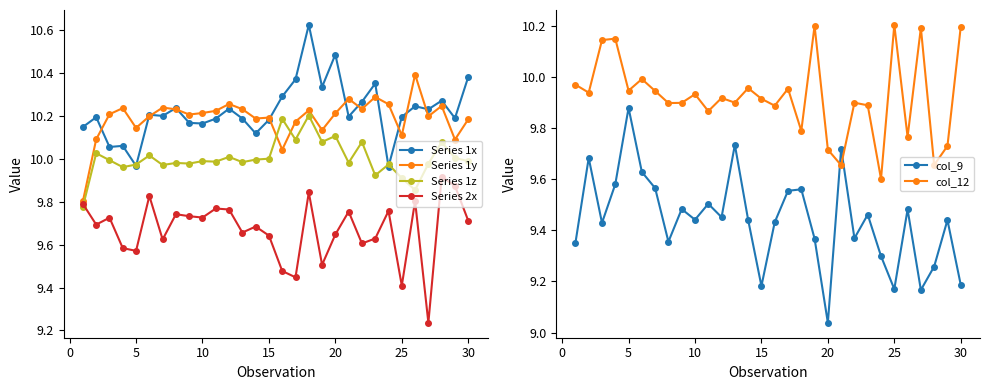

Reading left to right, extract all data points from this chart.

Series 1x: 10.1	10.2	10.1	10.1	10.0	10.2	10.2	10.2	10.2	10.2	10.2	10.2	10.2	10.1	10.2	10.3	10.4	10.6	10.3	10.5	10.2	10.3	10.4	10.0	10.2	10.2	10.2	10.3	10.2	10.4
Series 1y: 9.8	10.1	10.2	10.2	10.1	10.2	10.2	10.2	10.2	10.2	10.2	10.3	10.2	10.2	10.2	10.0	10.2	10.2	10.1	10.2	10.3	10.2	10.3	10.3	10.1	10.4	10.2	10.2	10.1	10.2
Series 1z: 9.8	10.0	10.0	10.0	10.0	10.0	10.0	10.0	10.0	10.0	10.0	10.0	10.0	10.0	10.0	10.2	10.1	10.2	10.1	10.1	10.0	10.1	9.9	10.0	9.9	9.9	10.0	10.1	10.0	10.0
Series 2x: 9.8	9.7	9.7	9.6	9.6	9.8	9.6	9.7	9.7	9.7	9.8	9.8	9.7	9.7	9.6	9.5	9.4	9.8	9.5	9.6	9.8	9.6	9.6	9.8	9.4	9.8	9.2	9.9	9.9	9.7
col_9: 9.4	9.7	9.4	9.6	9.9	9.6	9.6	9.4	9.5	9.4	9.5	9.5	9.7	9.4	9.2	9.4	9.6	9.6	9.4	9.0	9.7	9.4	9.5	9.3	9.2	9.5	9.2	9.3	9.4	9.2
col_12: 10.0	9.9	10.1	10.1	9.9	10.0	9.9	9.9	9.9	9.9	9.9	9.9	9.9	10.0	9.9	9.9	10.0	9.8	10.2	9.7	9.7	9.9	9.9	9.6	10.2	9.8	10.2	9.7	9.7	10.2